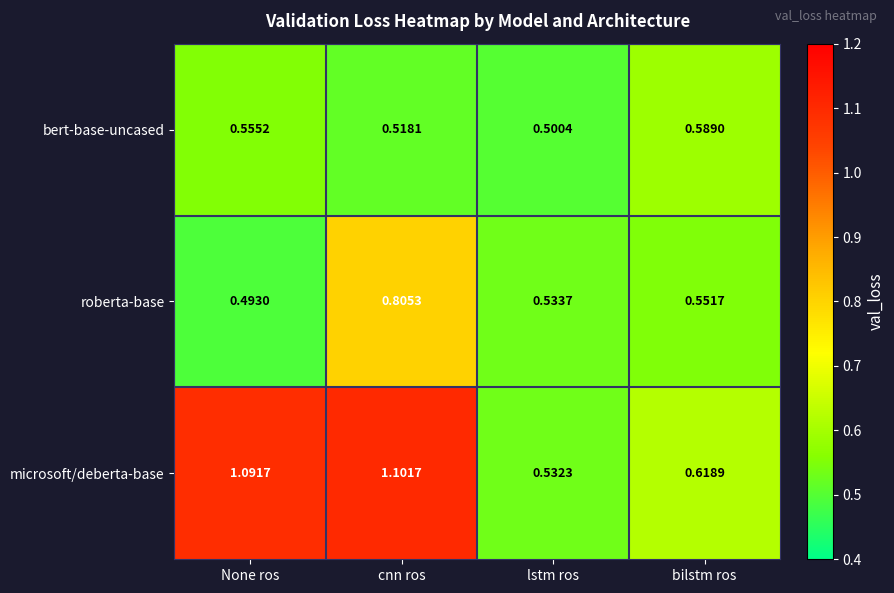

Which series changed the most between cnn ros and bilstm ros?

microsoft/deberta-base